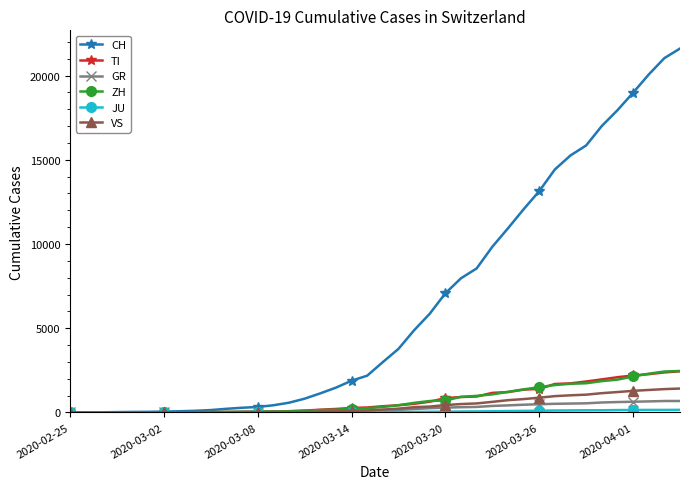

Which series has the widest spread of values?

CH